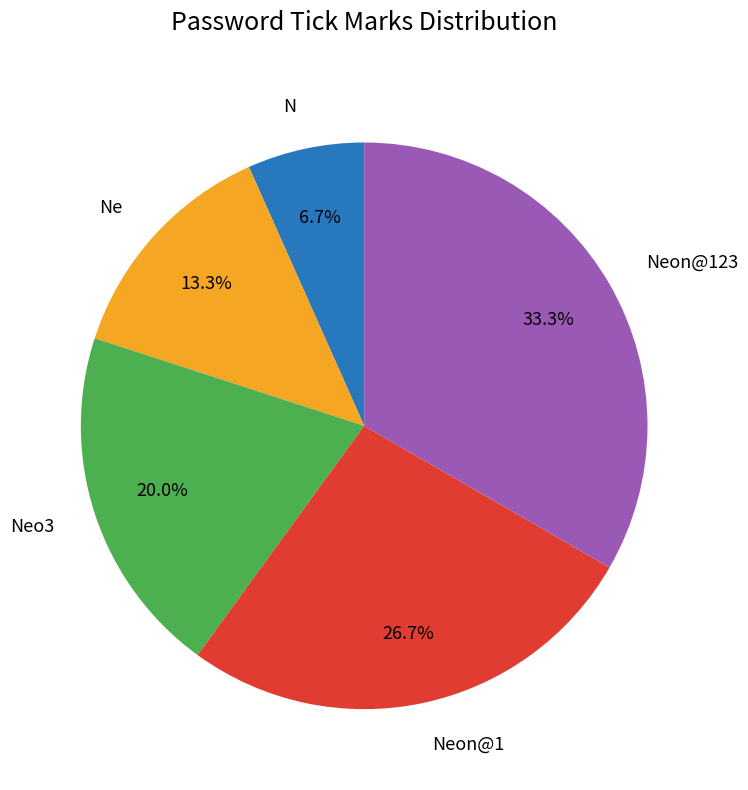

True or false: N accounts for 7% of the total.

True